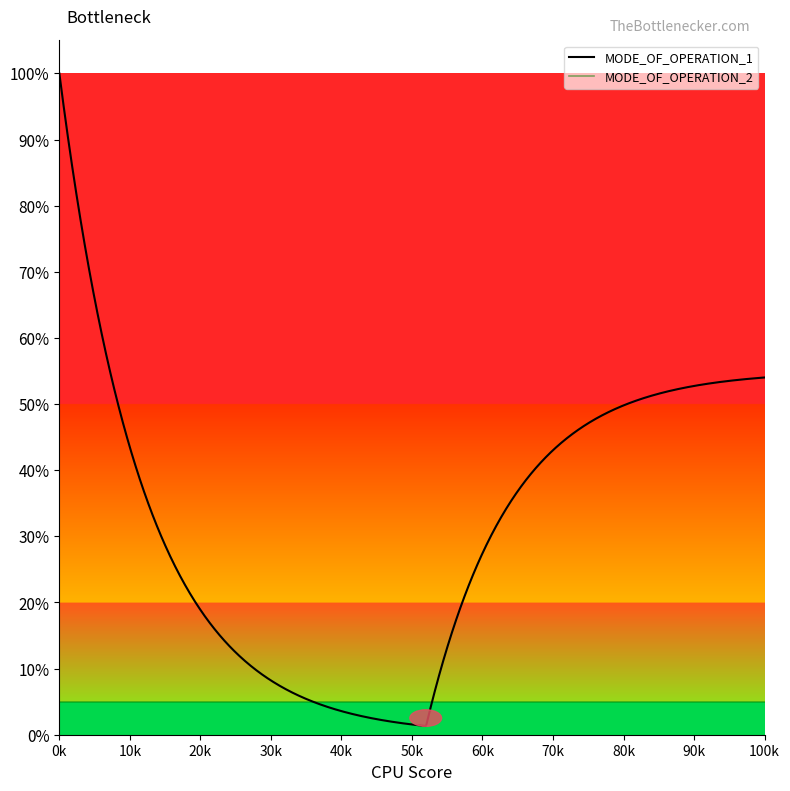

True or false: MODE_OF_OPERATION_2 and MODE_OF_OPERATION_1 intersect in this chart.

False